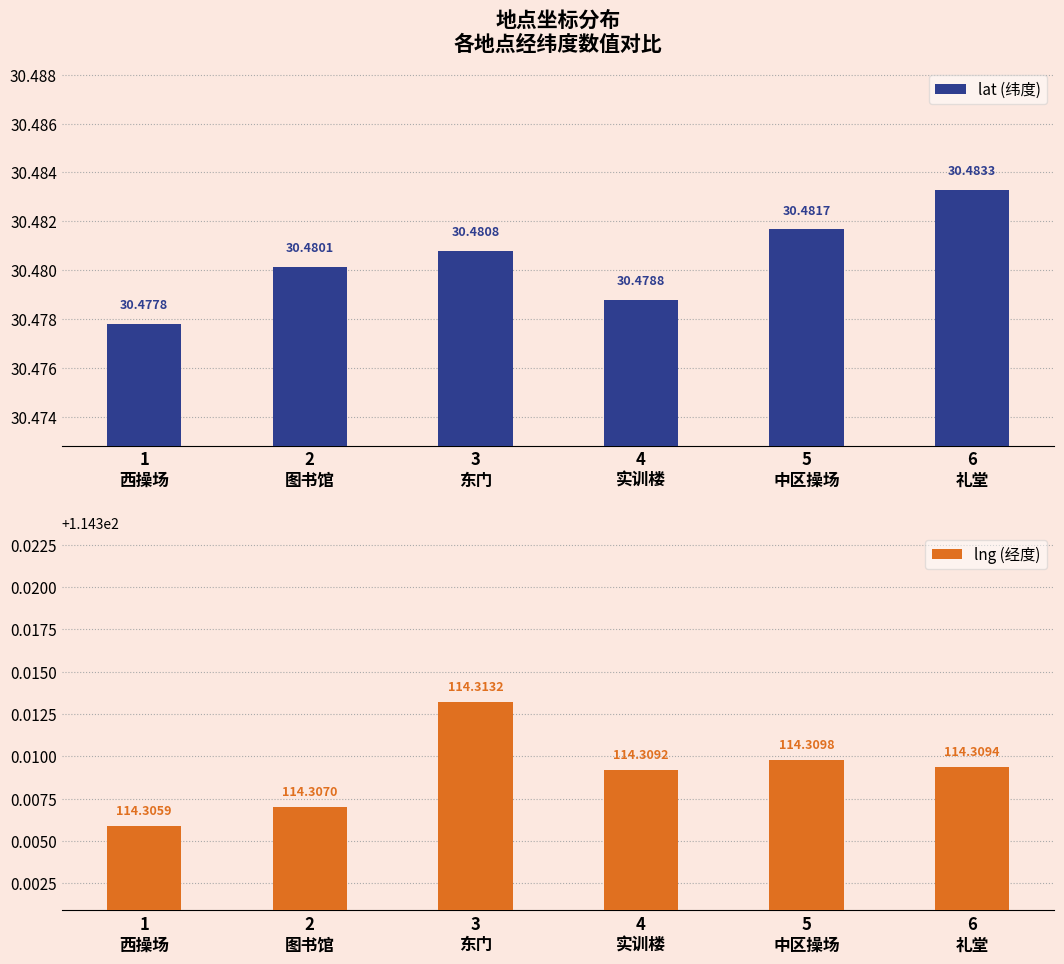

The value of lat (纬度) at 4
实训楼 is 30.5. True or false?

True